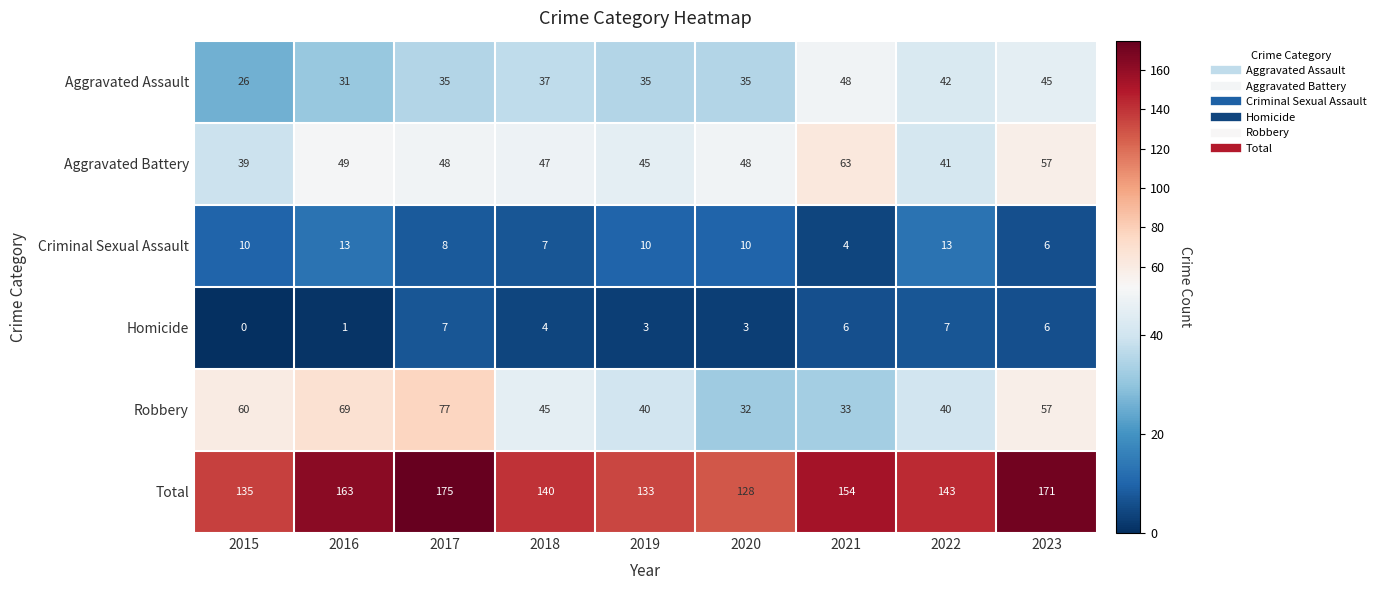

At how many categories does at least one series exceed 8?

9